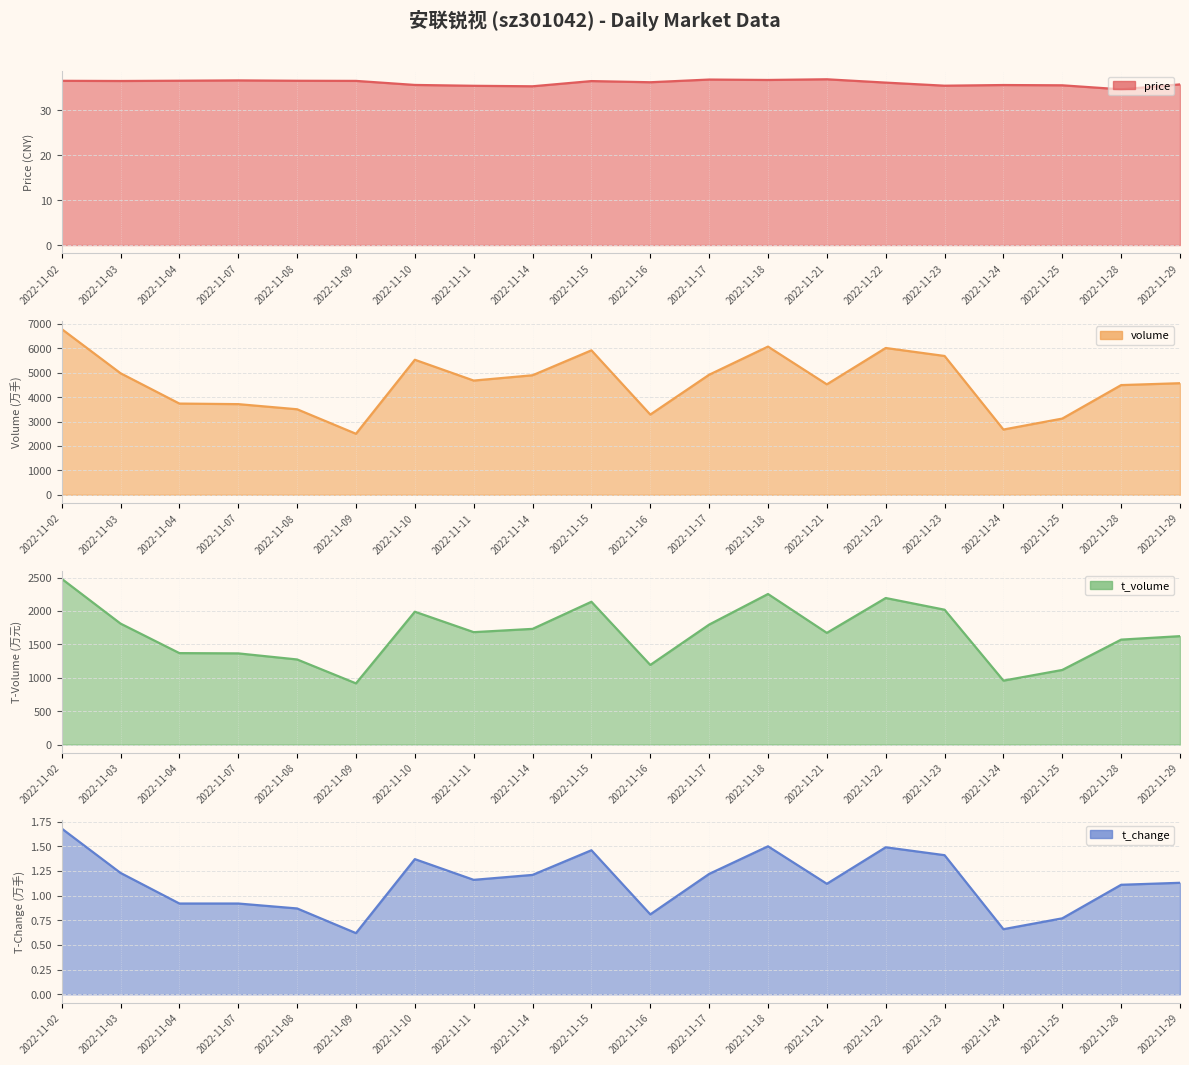

What is the value of the t_volume point at the 7th from the left?

1989.0